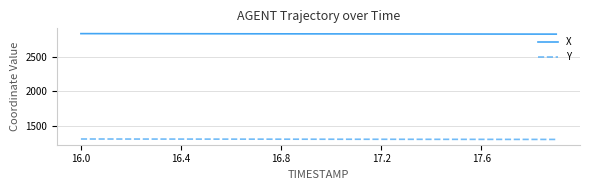

Which series has the largest total across all categories?

X